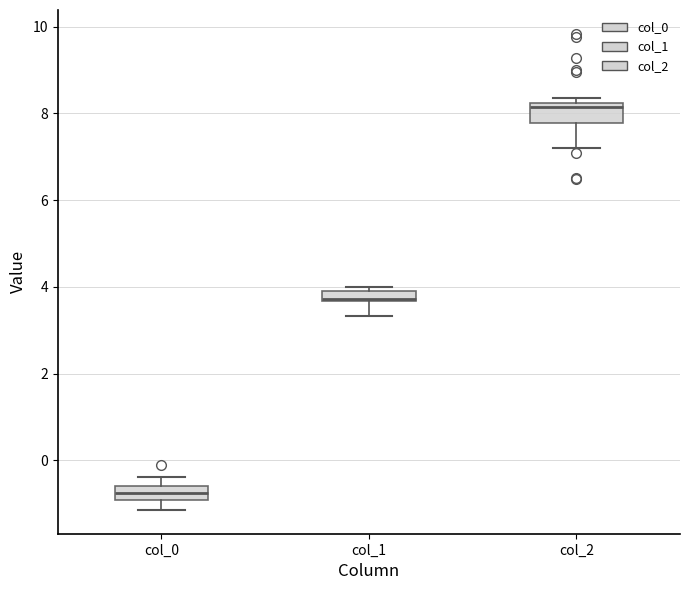

Which box's median line is the lowest?

col_0